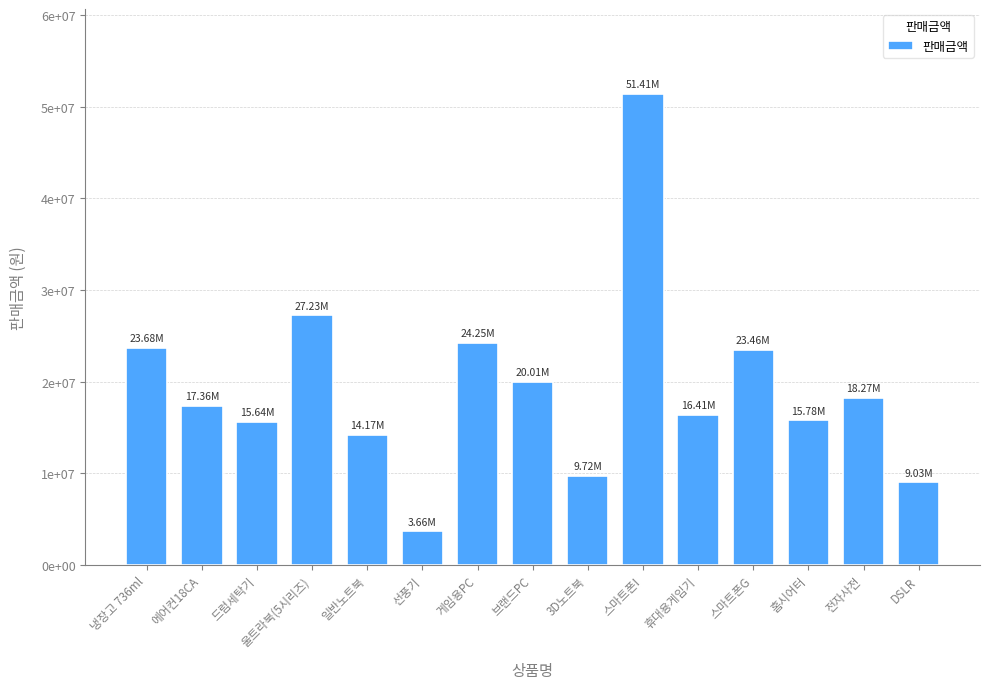

Reading left to right, extract all data points from this chart.

23680000	17360000	15645000	27227000	14170000	3662400	24252000	20010000	9720000	51410000	16408000	23460000	15776000	18270000	9032000